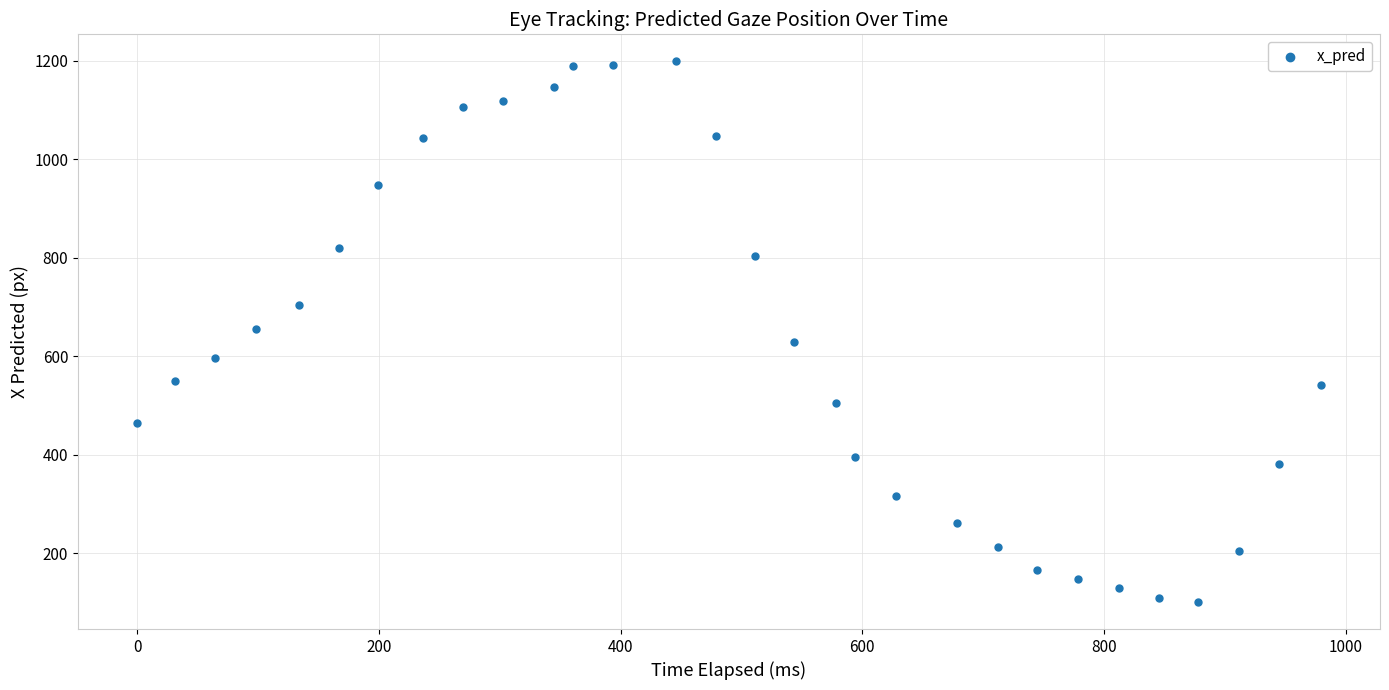

What is the range of Y values (max minus min)?

1097.7